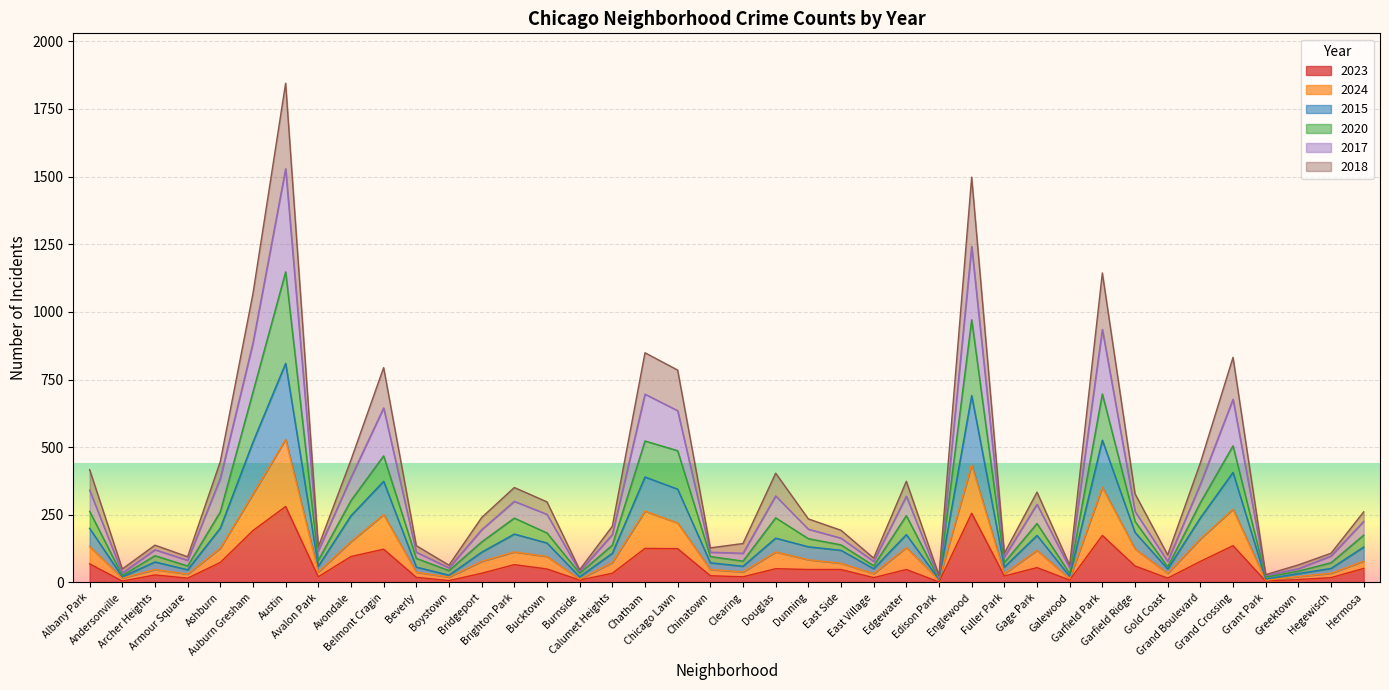

True or false: 2018 and 2015 intersect in this chart.

False